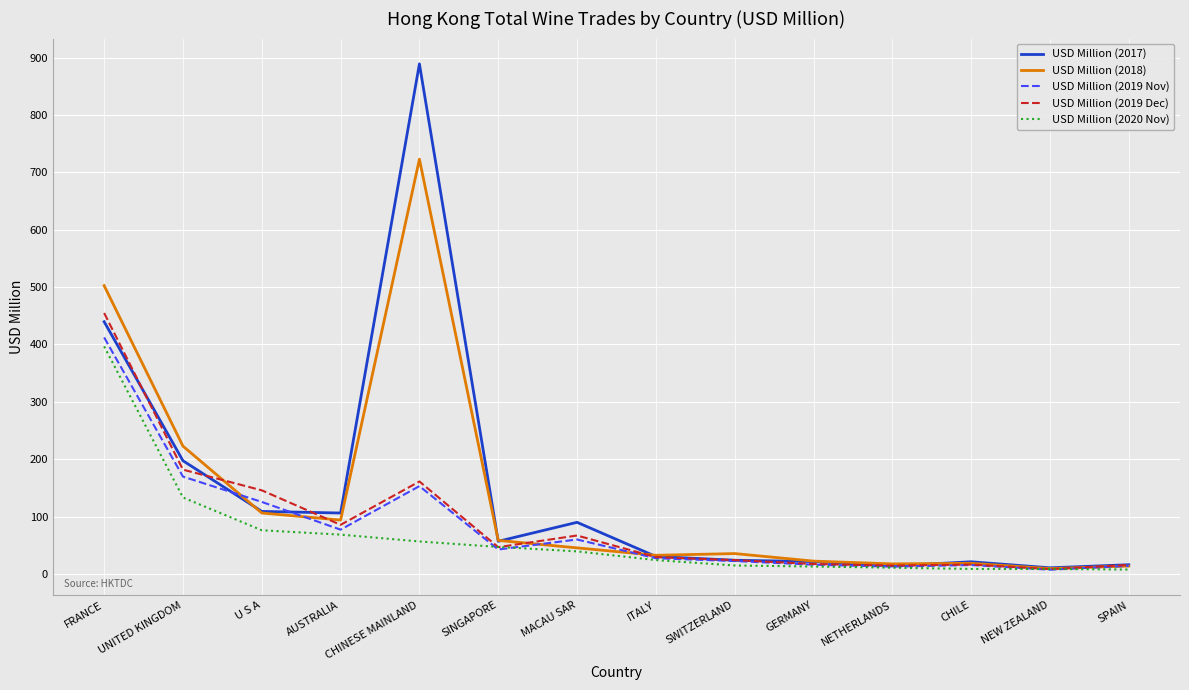

What position from the left is CHILE?

12